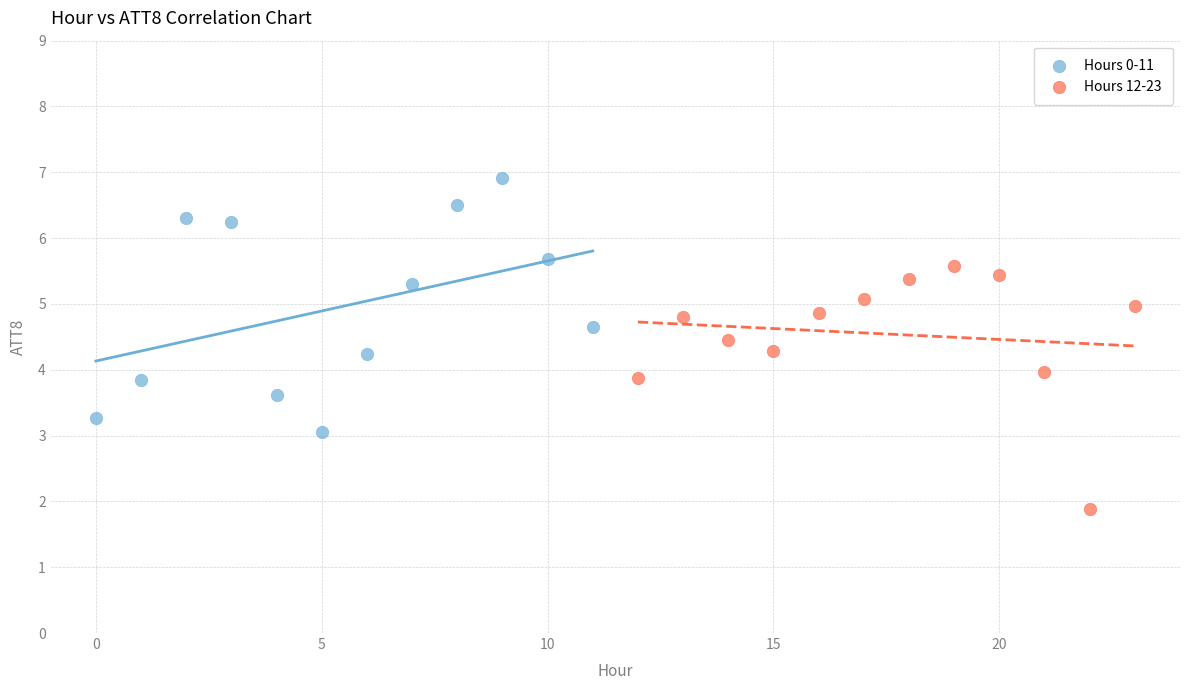

What are all the series names shown in the legend?

Hours 0-11, Hours 12-23